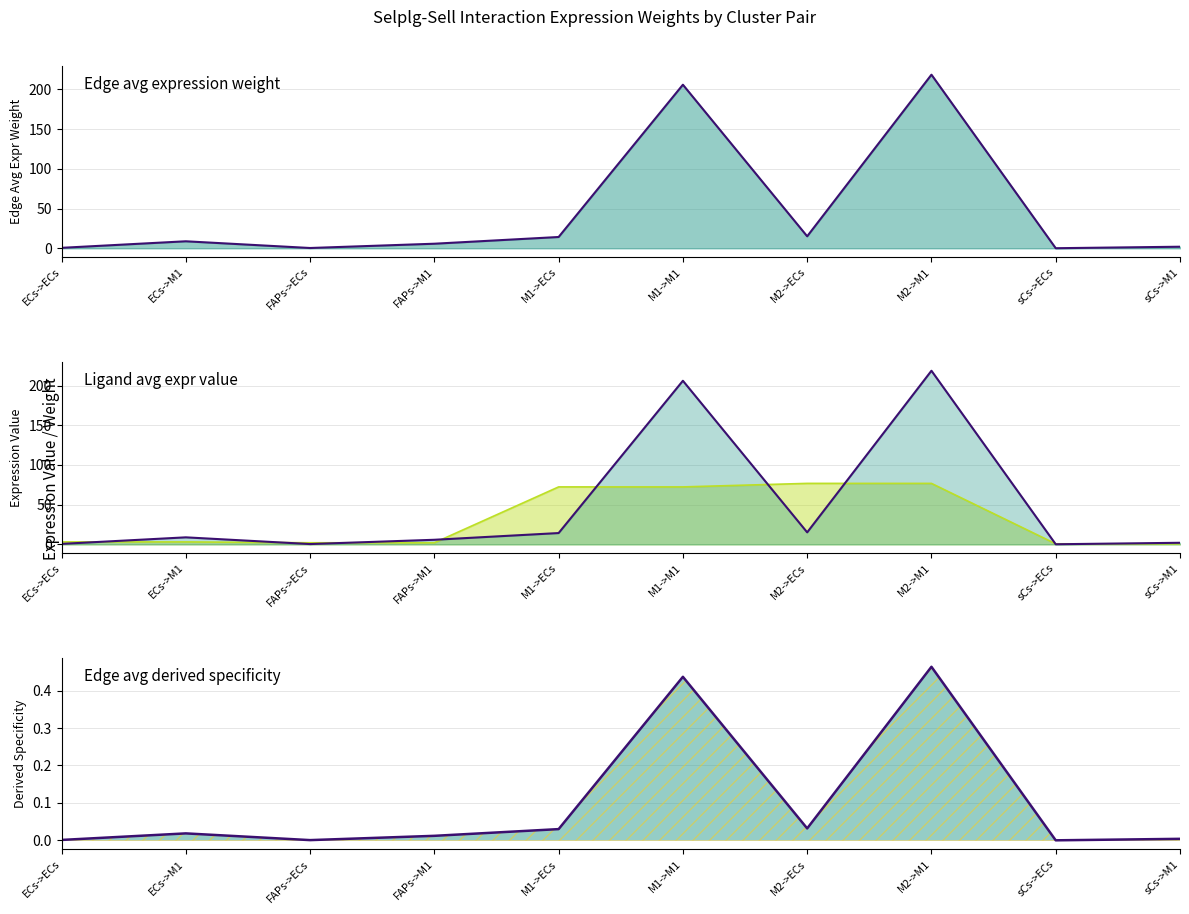

What is the approximate value of Edge avg expr weight at M1->M1?

206.0